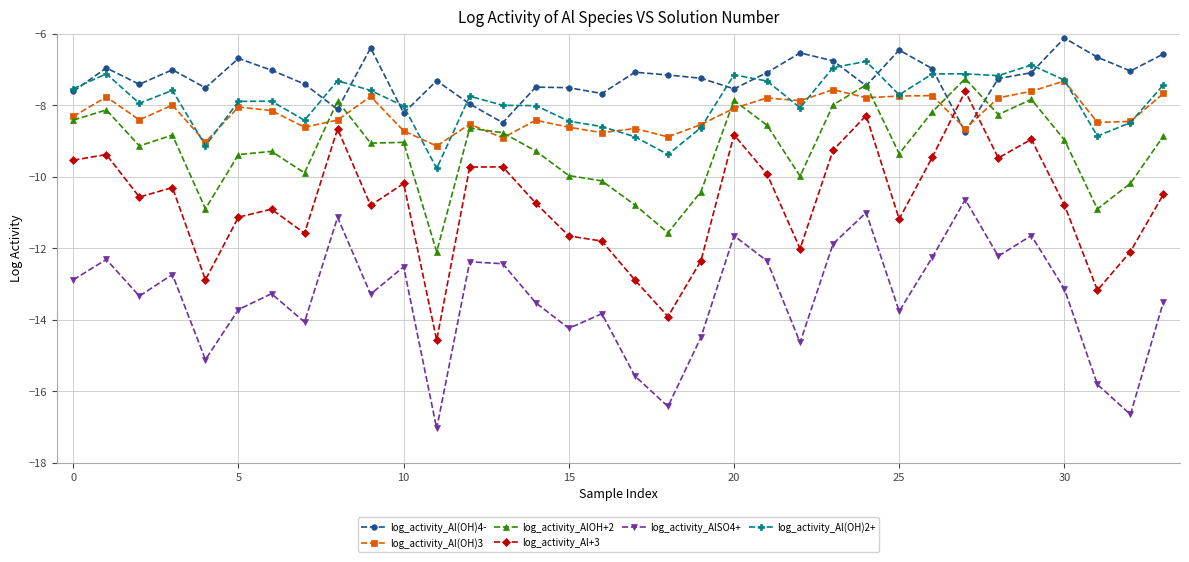

True or false: log_activity_Al(OH)2+ has more than 1 interior local peaks.

True